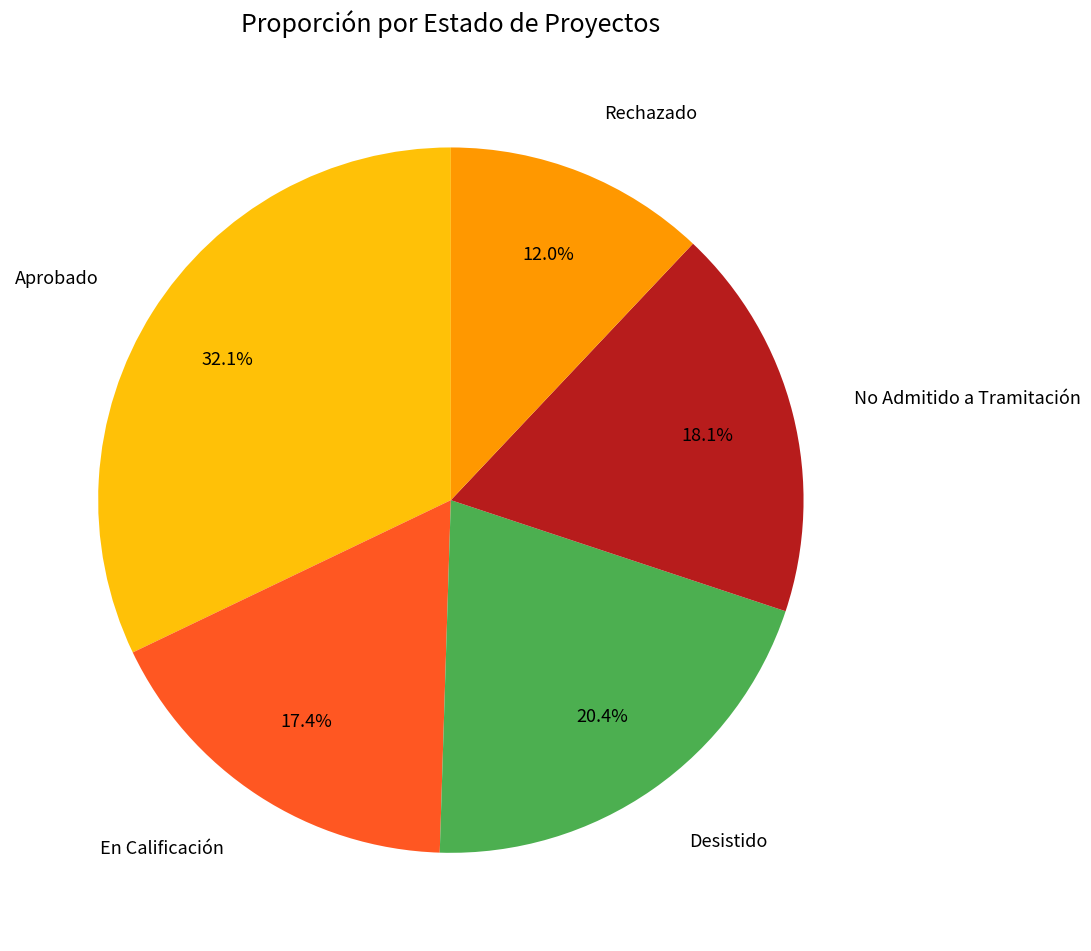

Which slice is the largest?

Aprobado